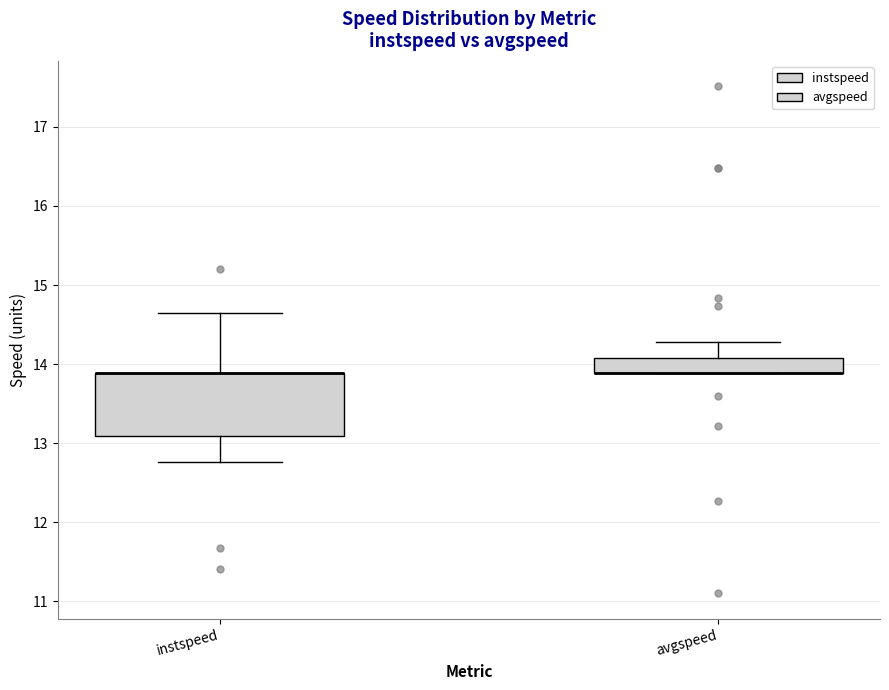

Reading left to right, transcribe this box plot: for each box, give where its median line is, the range the box spans, and where its two whiskers end, as read against the y-axis. The values are not printed on the chart, so give them approximately, as read against the axis.

instspeed: median 13.9 (drawn on the box's upper edge), box 13.1 to 13.9, whiskers 12.8 to 14.6
avgspeed: median 13.9 (drawn on the box's lower edge), box 13.9 to 14.1, whiskers 13.9 to 14.3